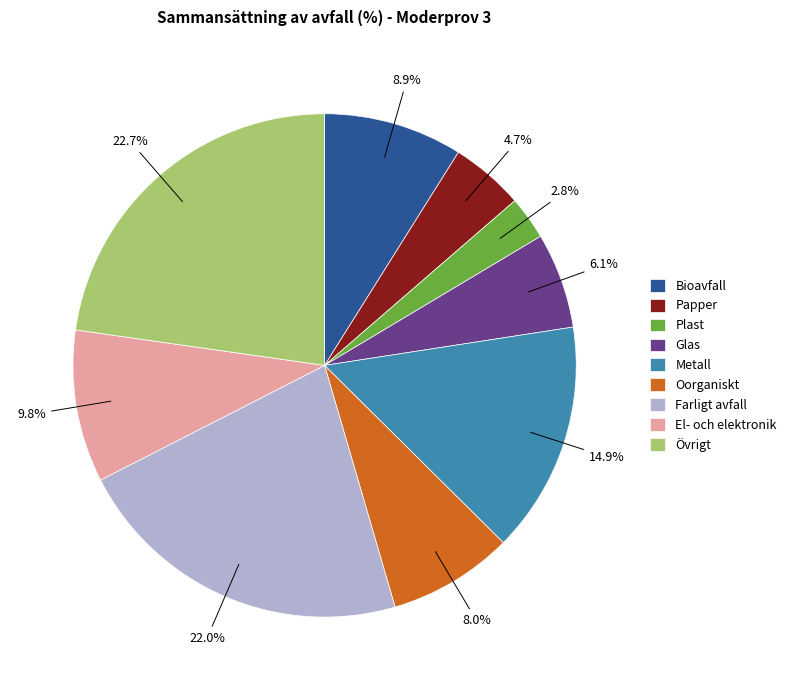

Does Glas account for over 50% of the chart?

No